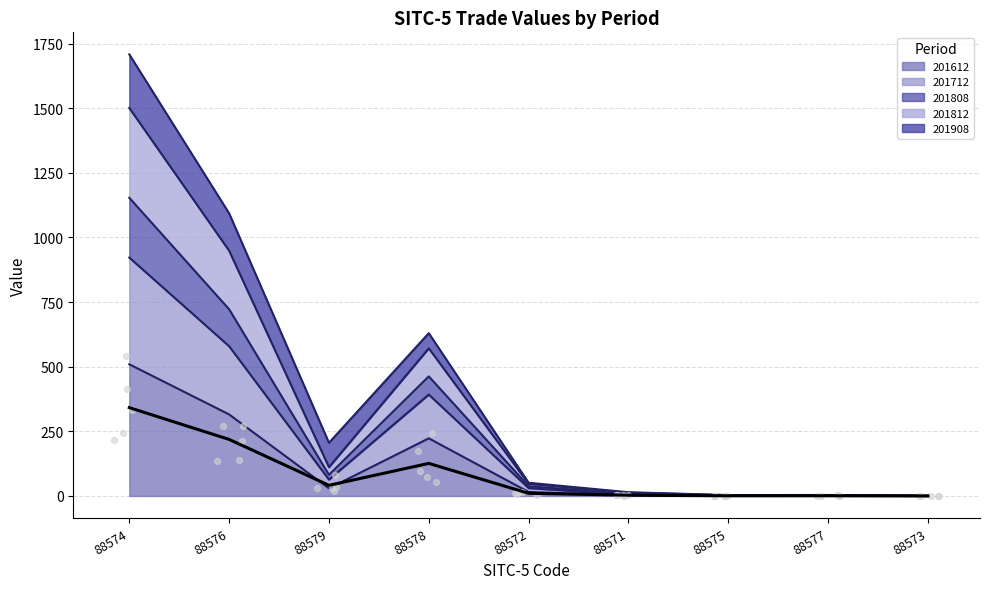

What is the maximum value for 201612?

509.4